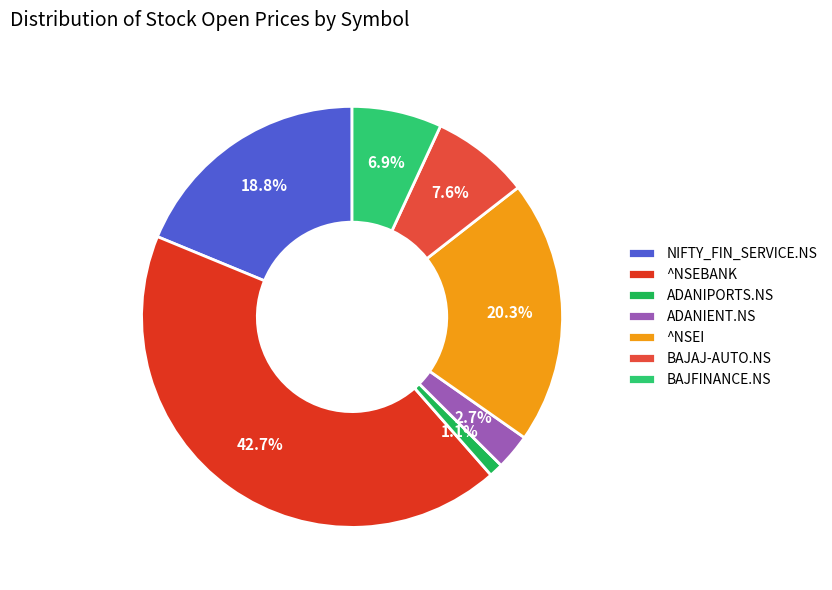

True or false: ^NSEBANK accounts for 48% of the total.

False